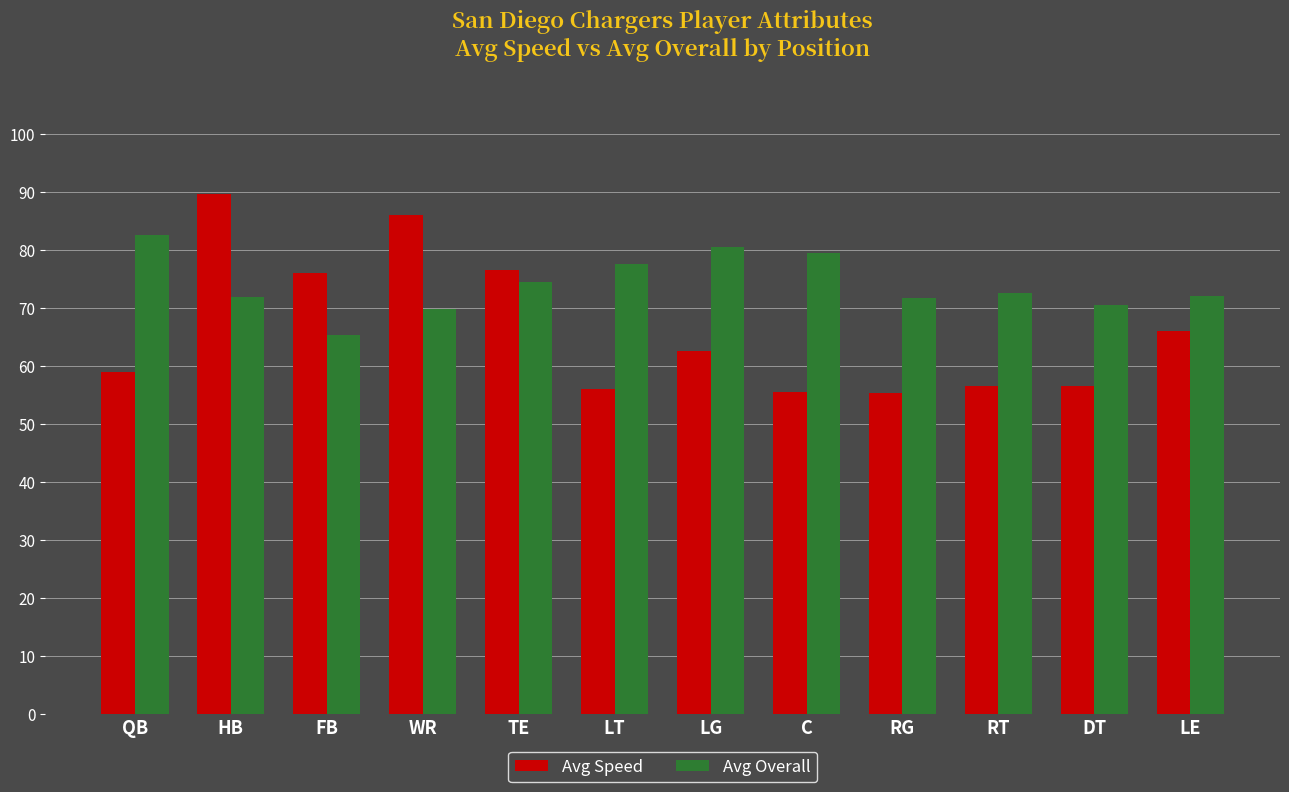

What value does the Avg Speed series have at QB?

59.0